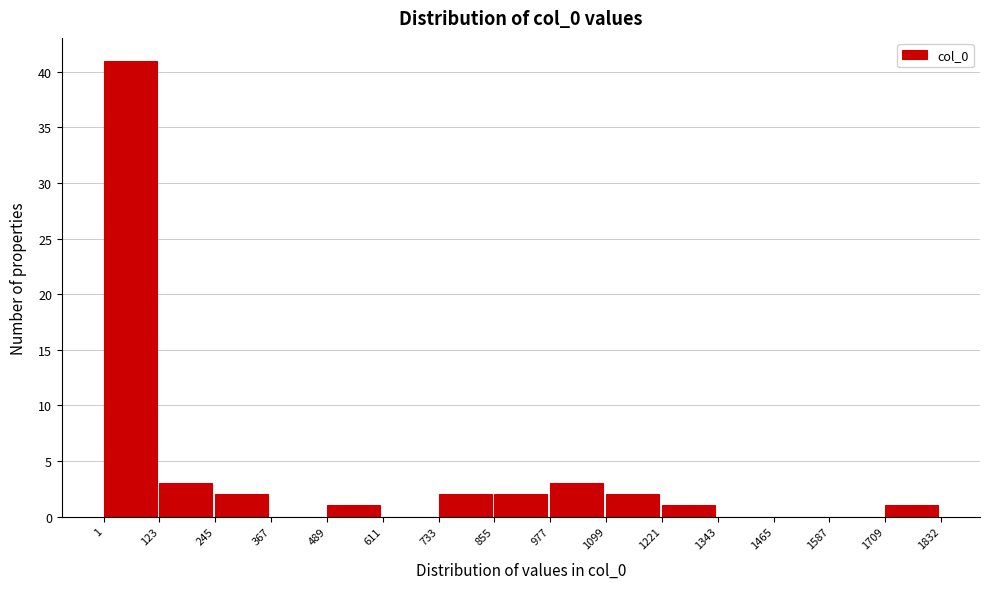

Which range on the x-axis has the tallest bar?

1 to 123